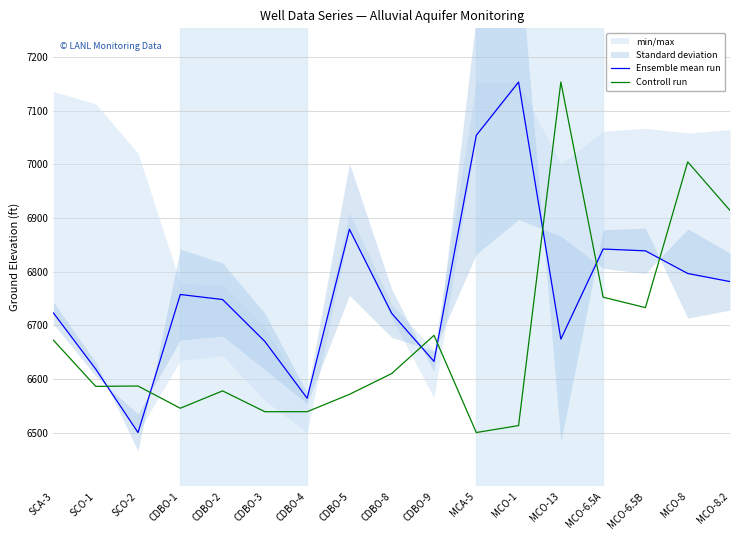

The value of Ensemble mean run at CDBO-4 is 1542.0. True or false?

False